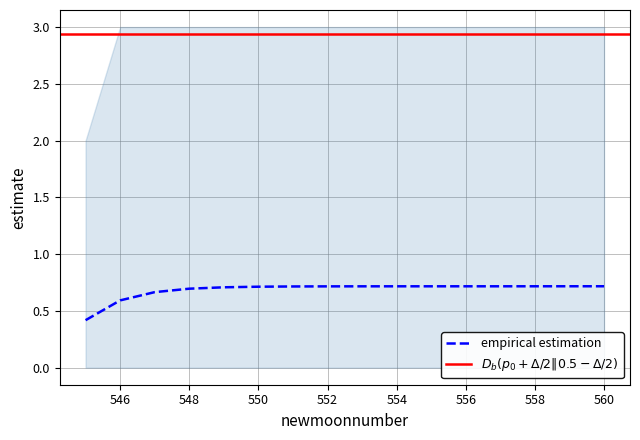

What is the total value across all series at 558?

3.7